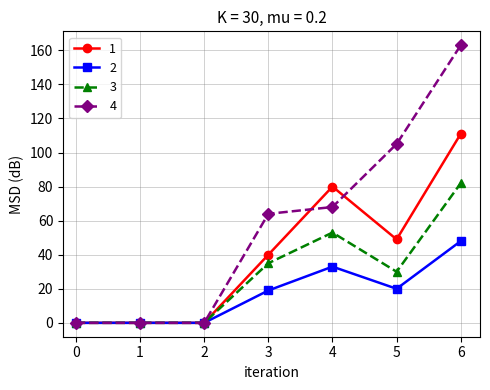

Is the value of 3 at 2 greater than the value of 4 at 3?

No